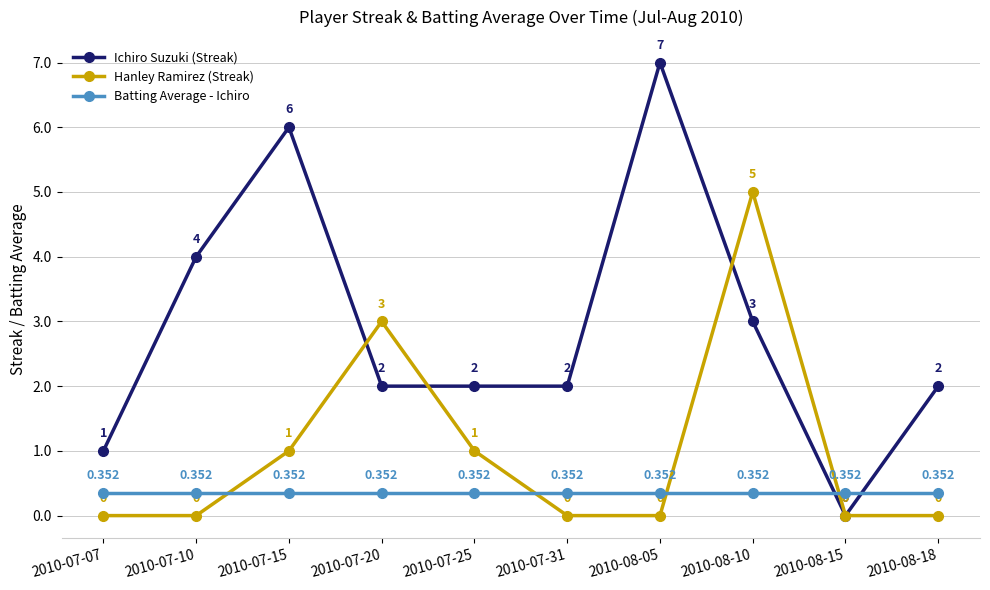

What is the difference between the highest and lowest values at 2010-07-07?

1.0